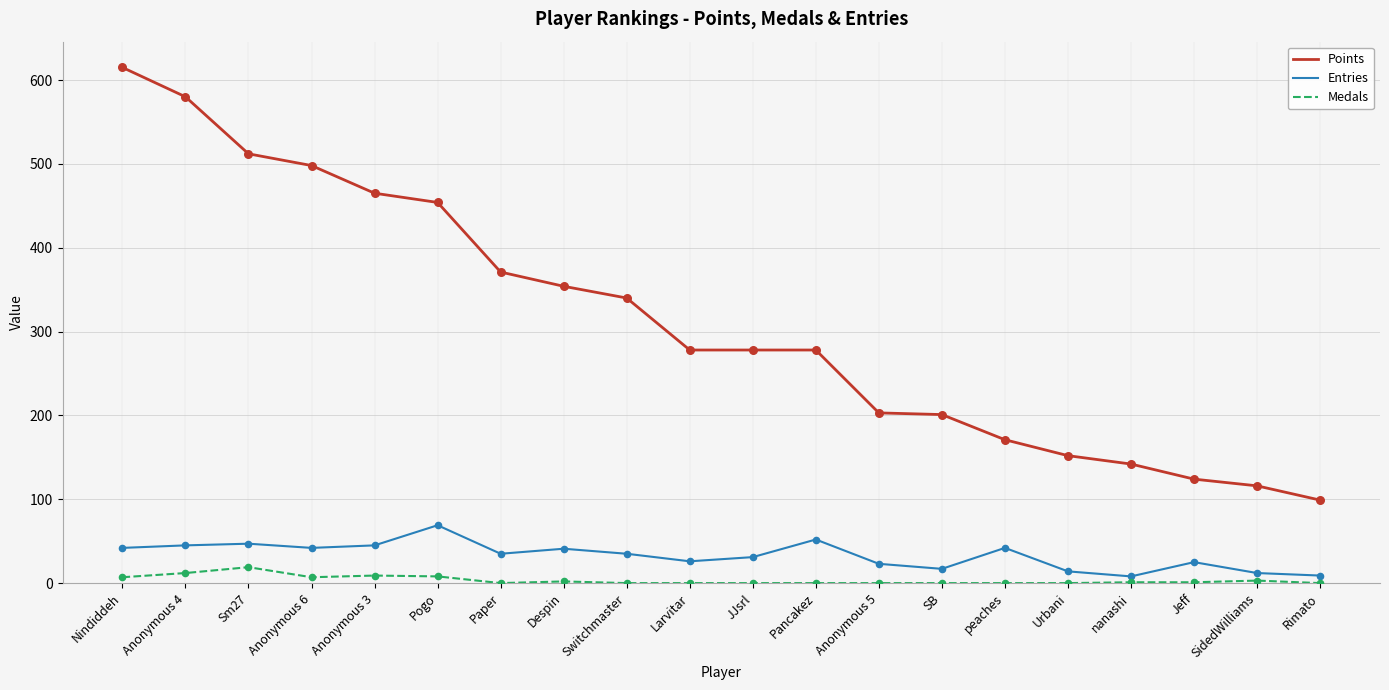

Which series has the largest total across all categories?

Points